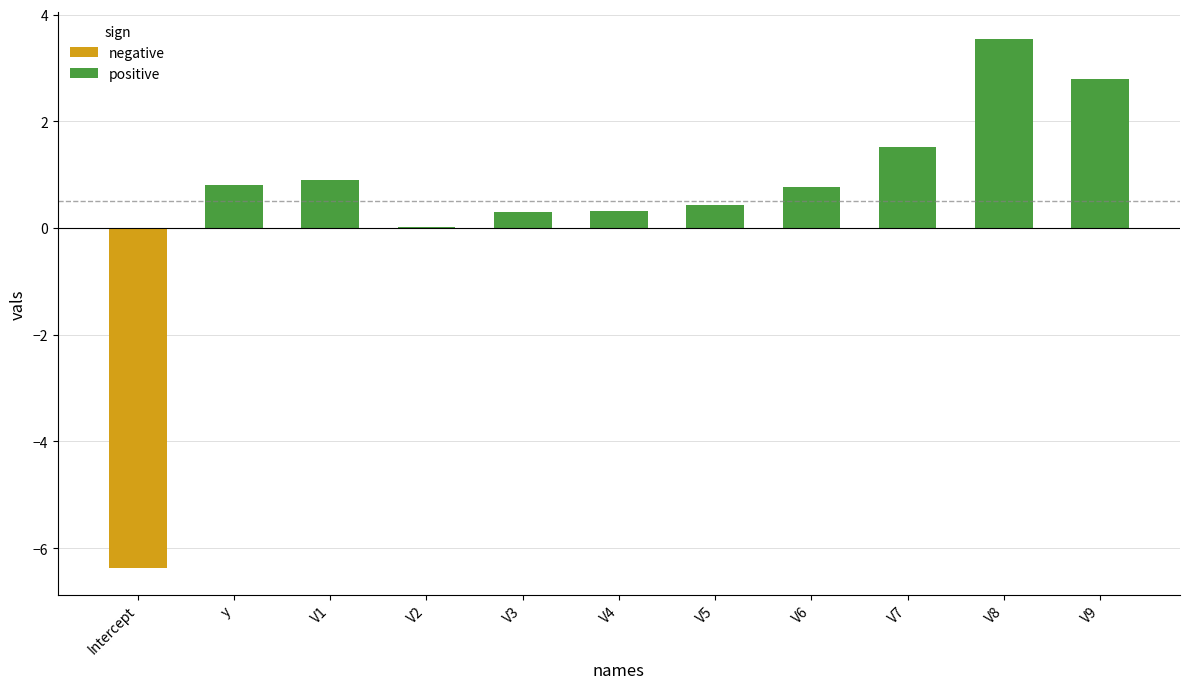

True or false: the data shows 0.3 at y.

False